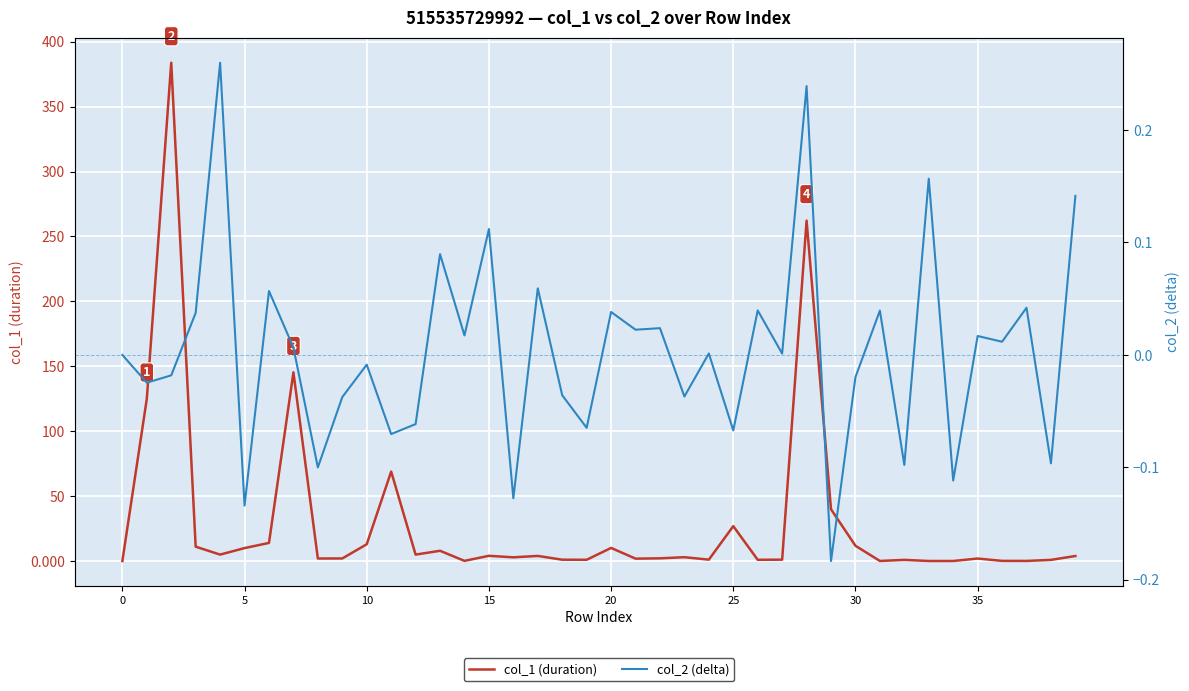

What are all the series names shown in the legend?

col_1 (duration), col_2 (delta)